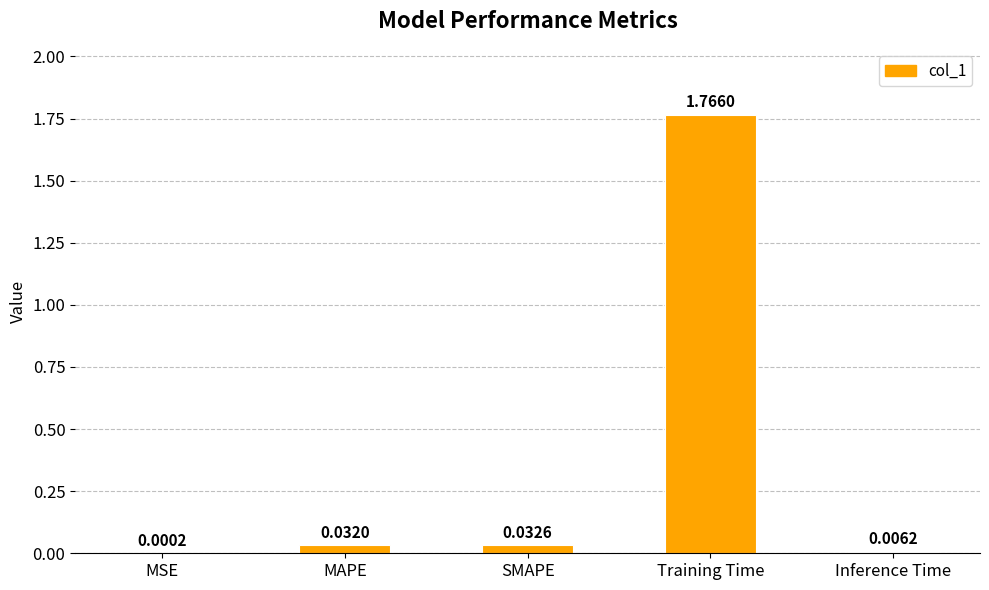

At which label is the value closest to 0?

MSE